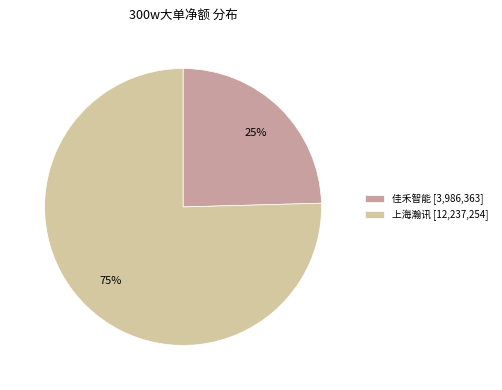

Is there any slice that represents more than half of the pie?

Yes